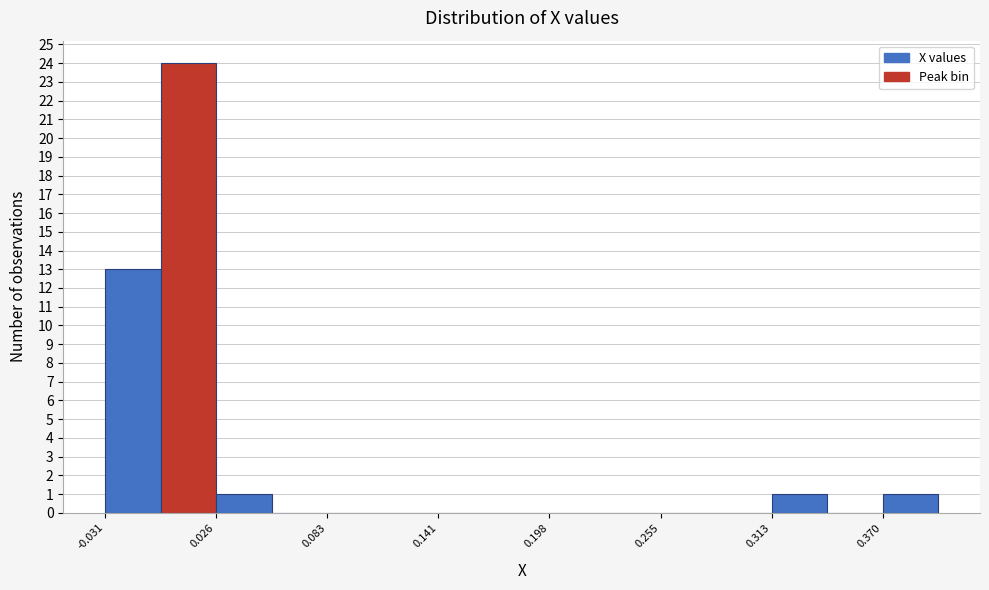

Read against the x-axis, roughly where is the centre of the tallest bar?

0.01